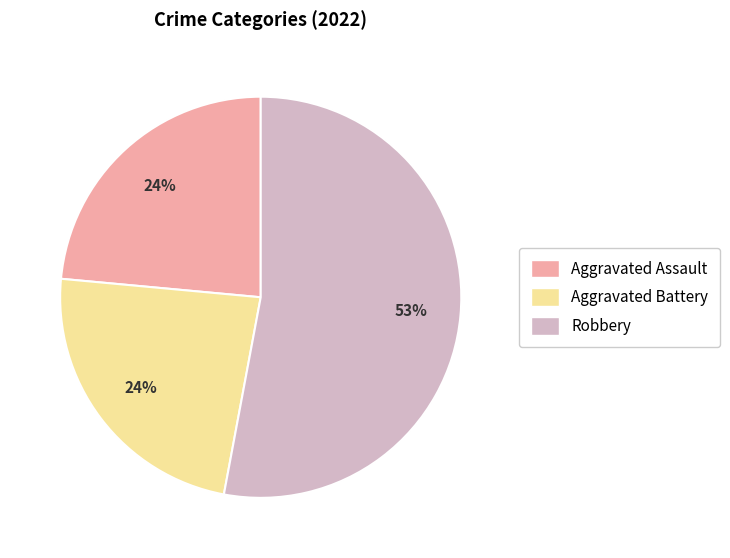

To the nearest percent, what is the combined percentage of Robbery and Aggravated Battery?

76%